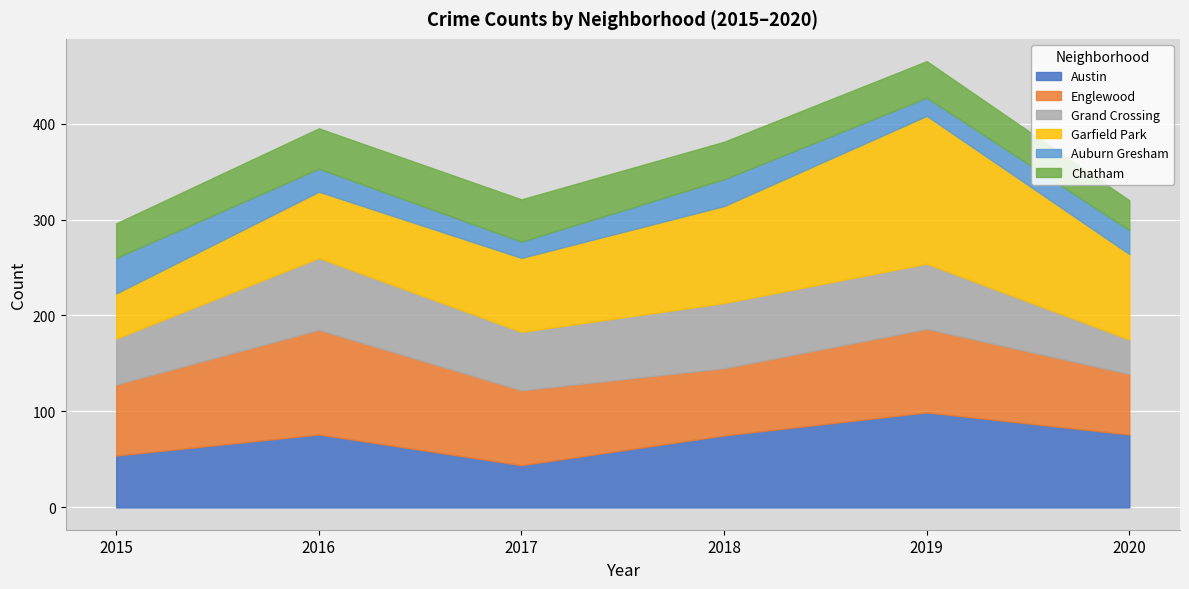

After their last crossing, which series has the higher values: 2020 or 2016?

2016